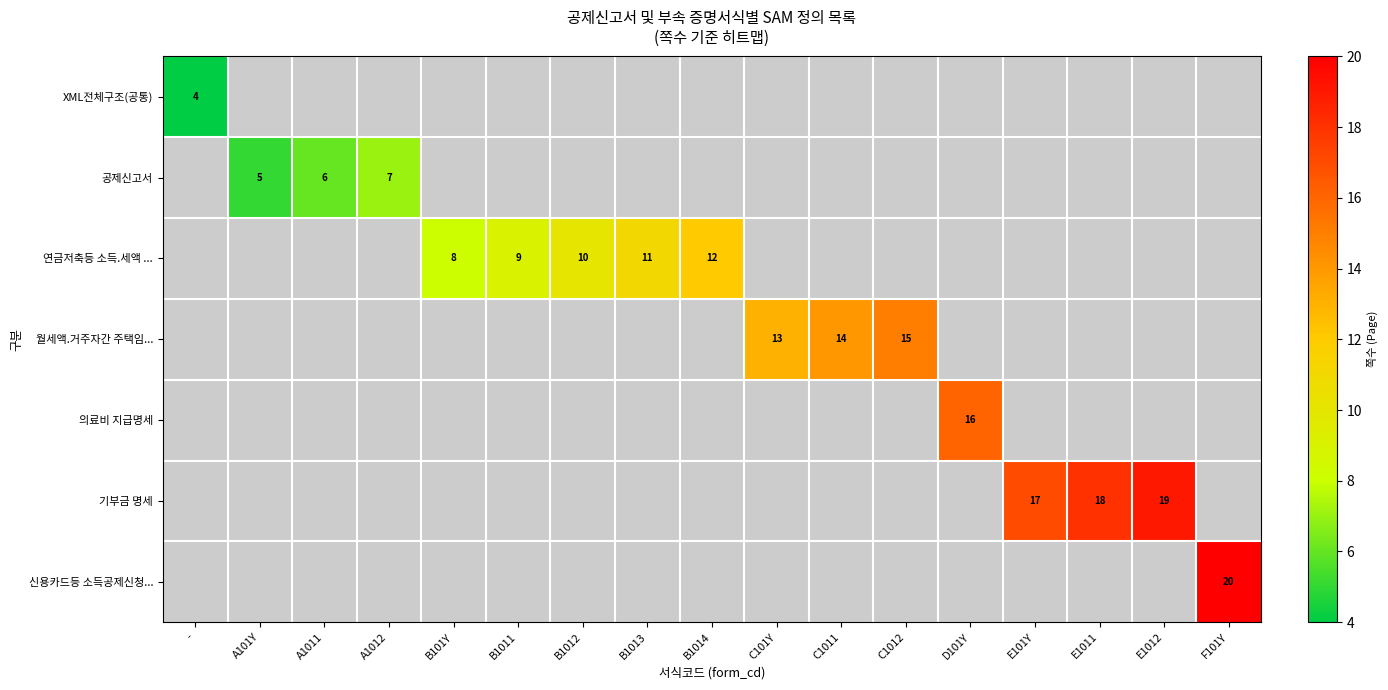

True or false: 연금저축등 소득.세액 ... has a value of 12 at B101Y.

False